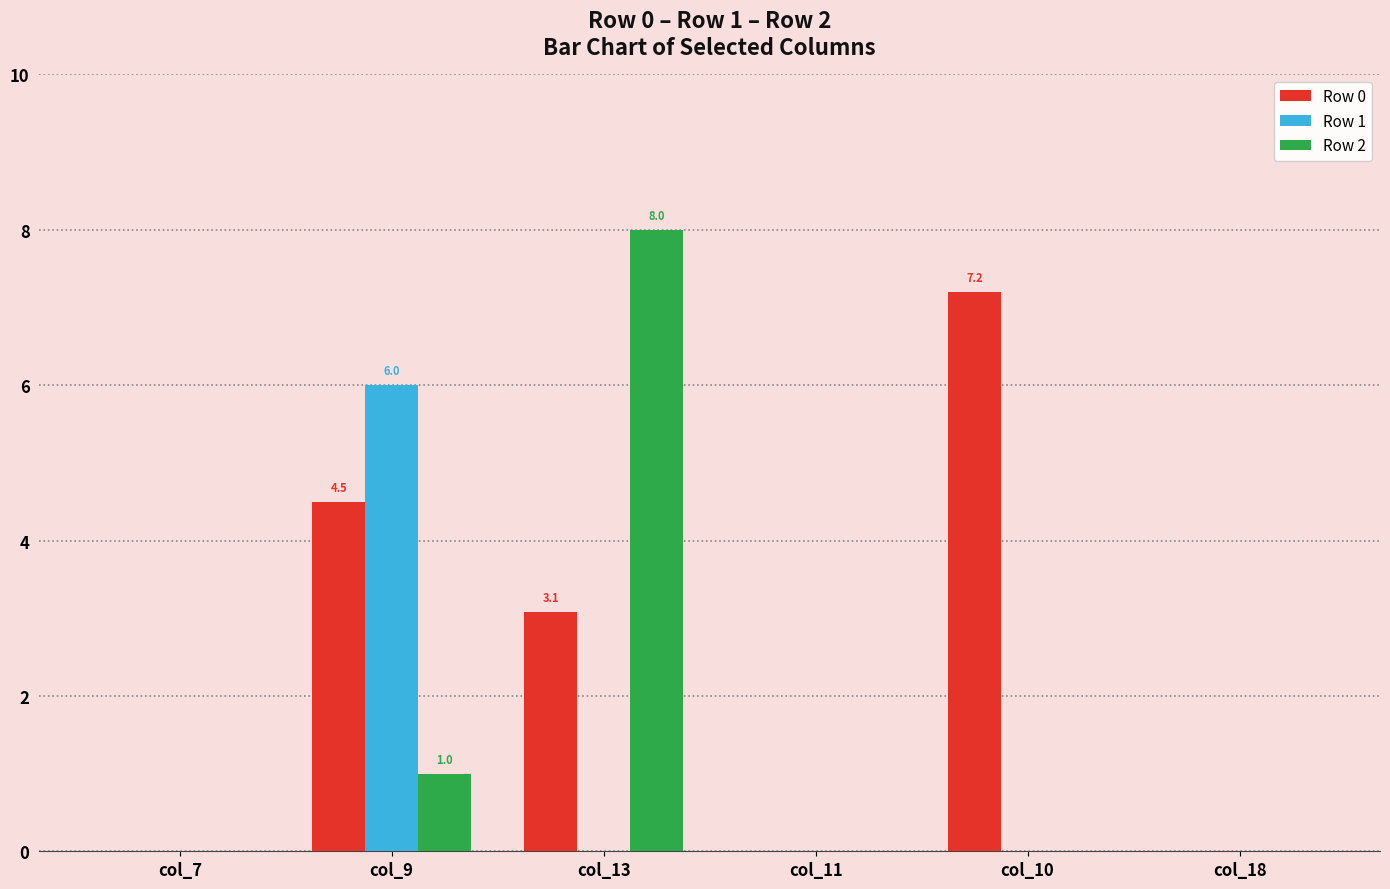

Are the bars grouped side by side (vs. stacked)?

Yes